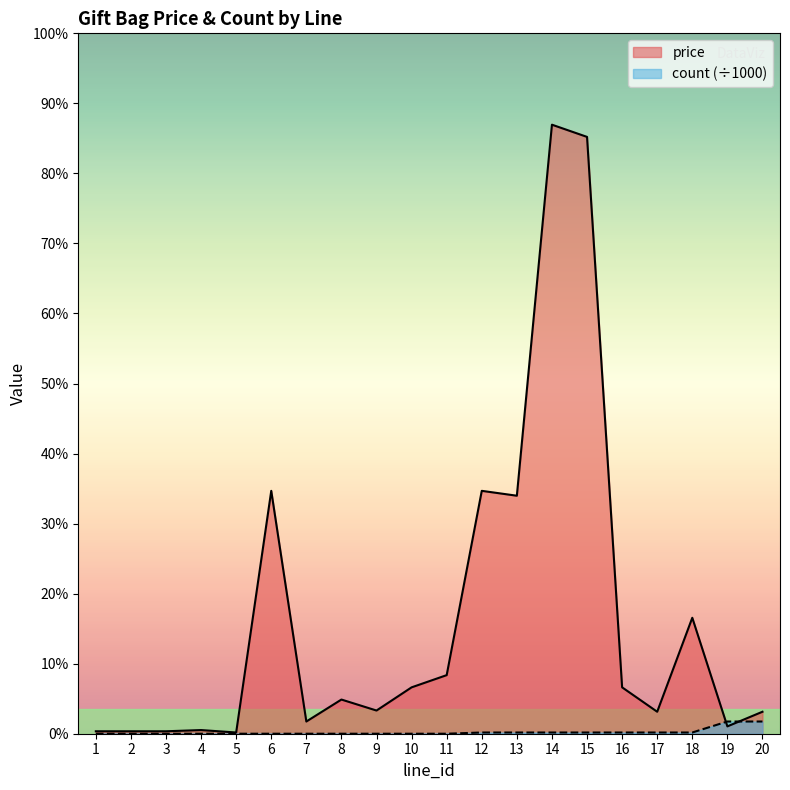

Which label corresponds to the smallest value in the chart?

1